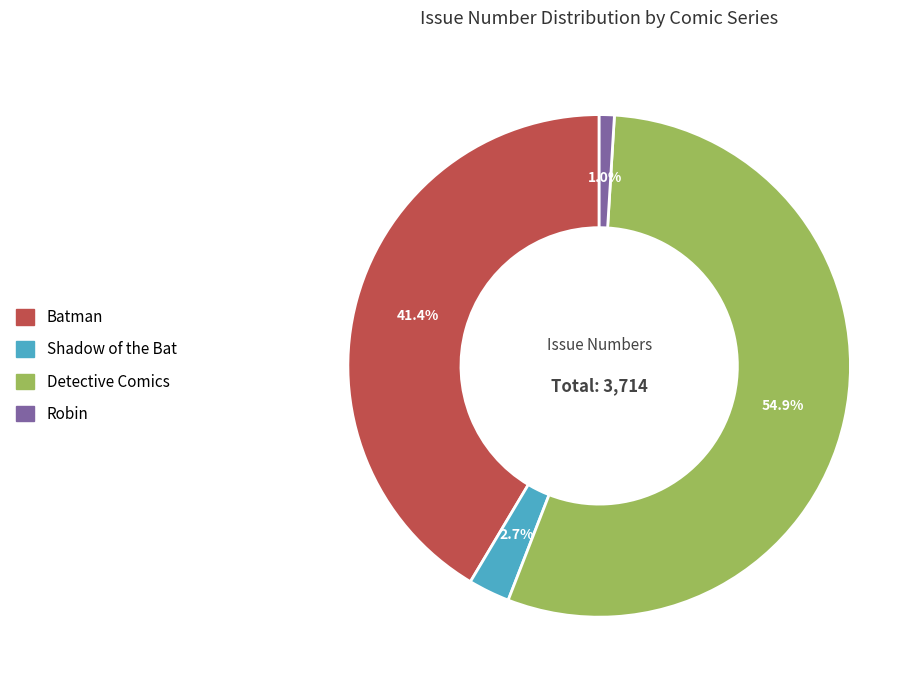

Does any single category account for the majority?

Yes